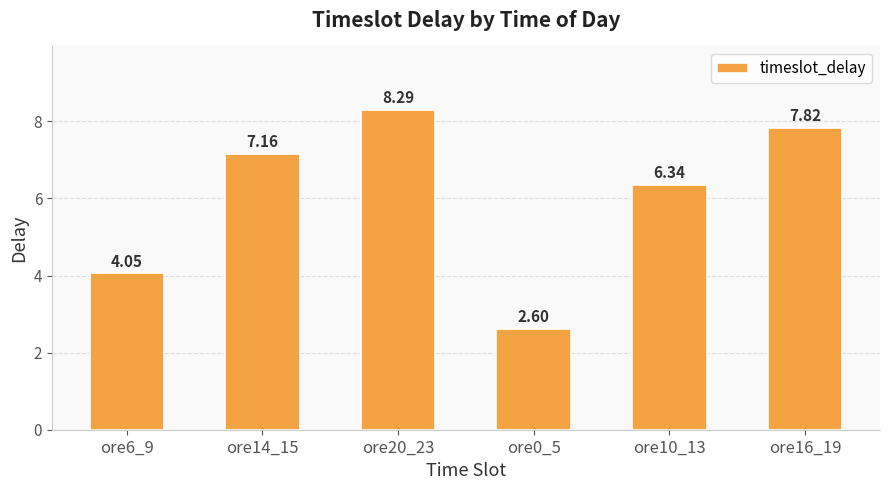

How many categories are shown in the chart?

6